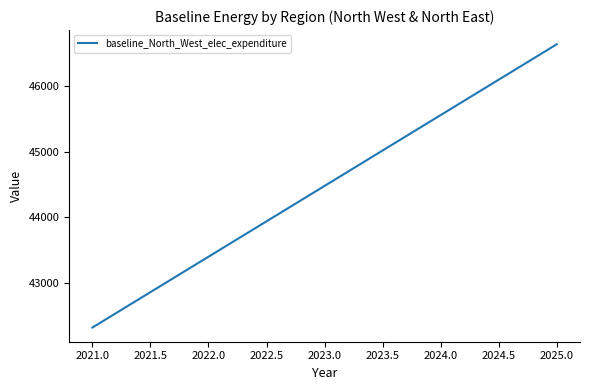

What is the greatest value displayed?

46635.3